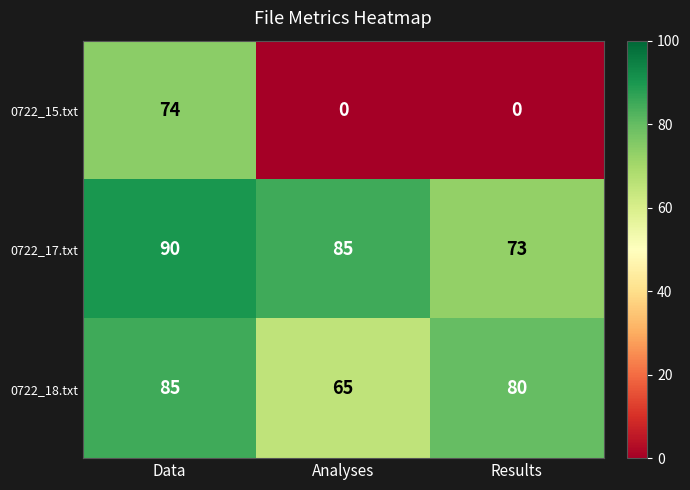

What is the difference between the maximum and minimum values in the 0722_17.txt series?

17